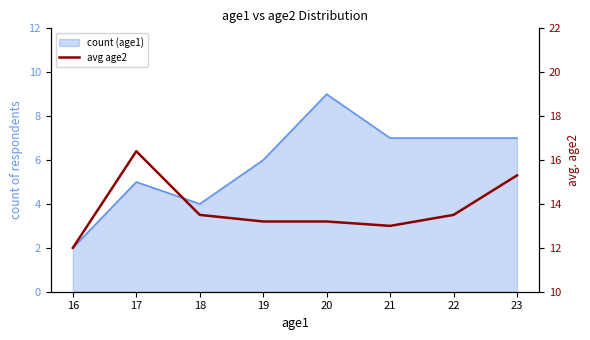

Does the chart display data point markers on the line(s)?

No